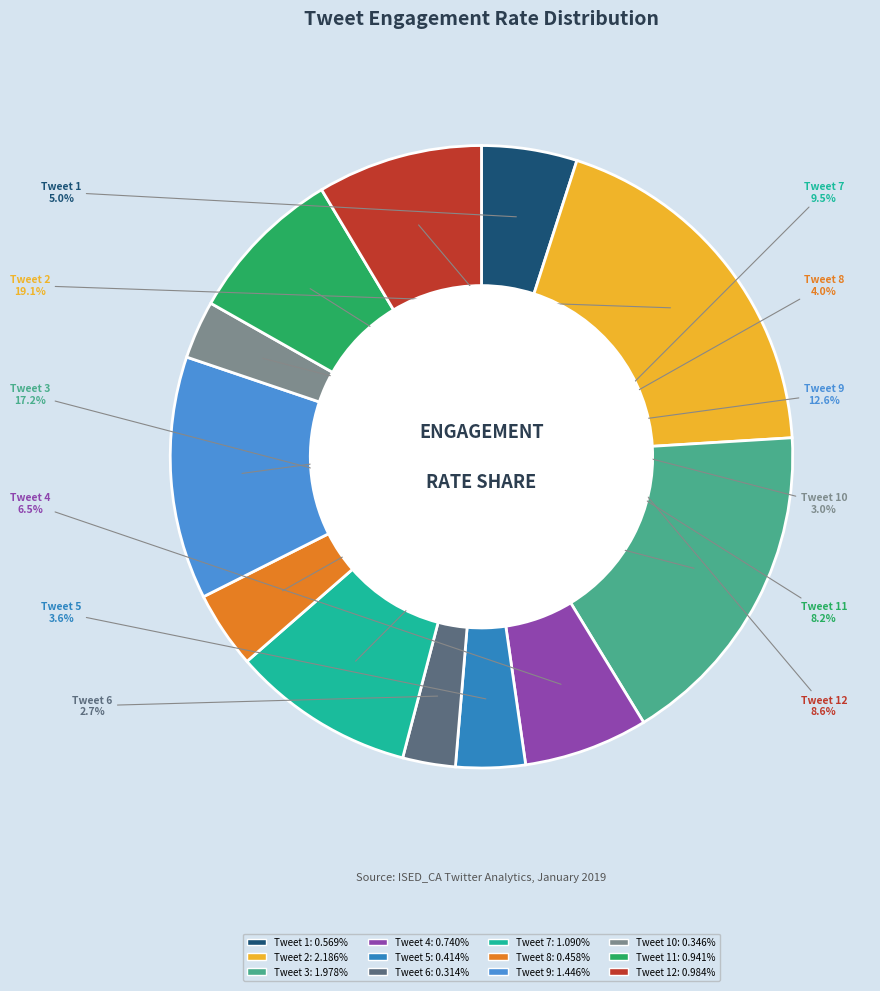

Is Tweet 7 the majority of the pie?

No